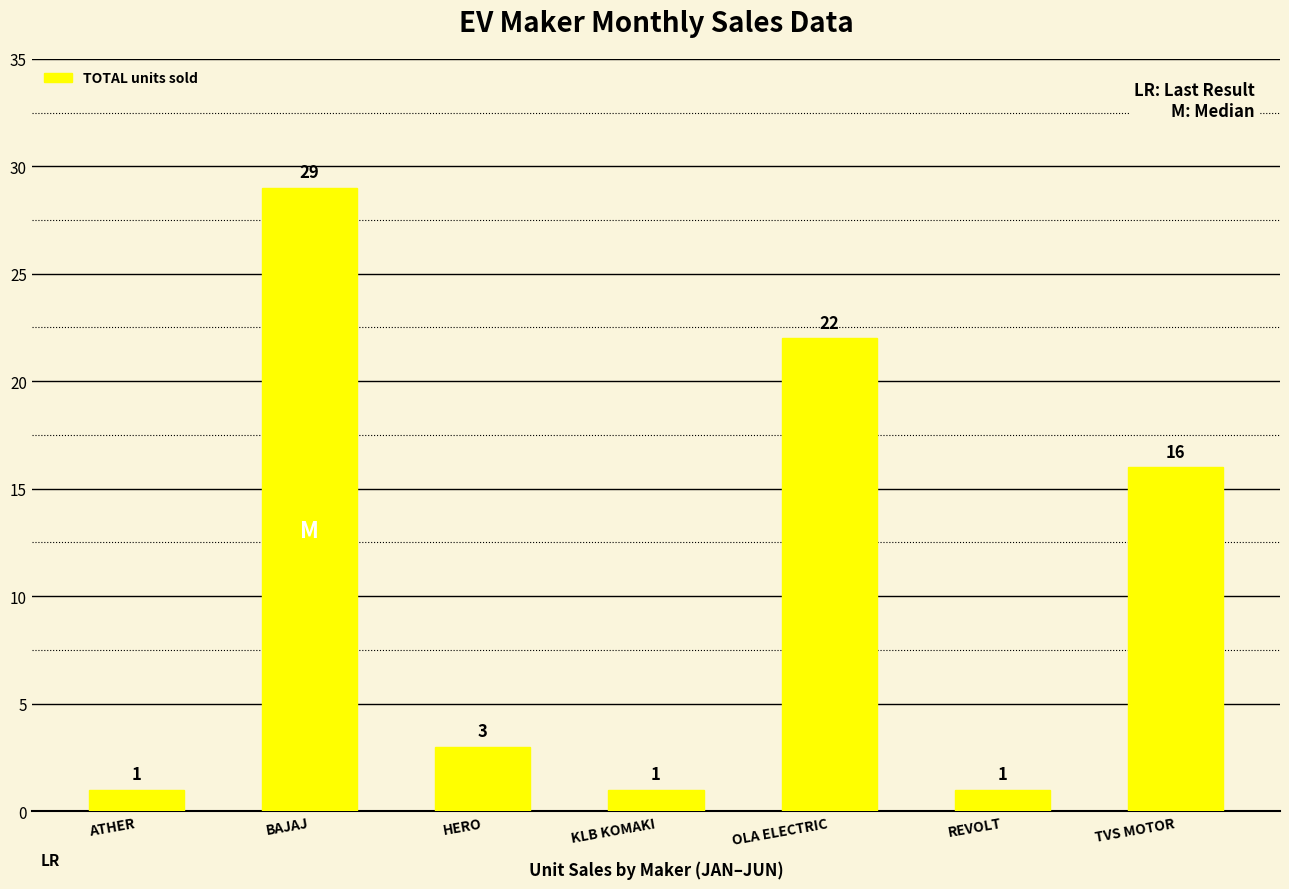

At which label is the value closest to 15?

TVS MOTOR